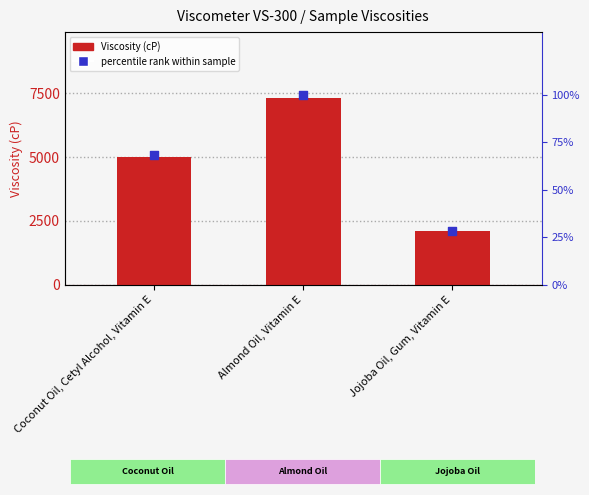

At how many categories does at least one series exceed 1774?

3